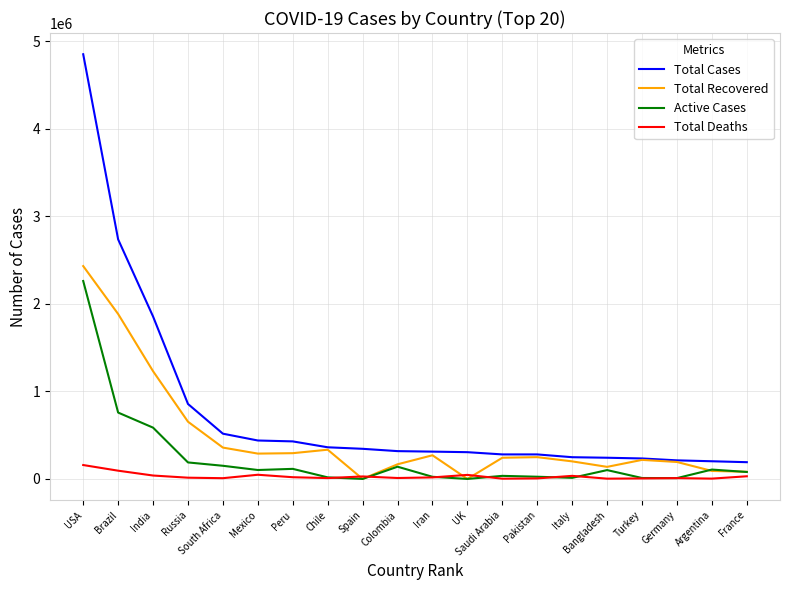

True or false: Total Cases and Total Deaths intersect in this chart.

False